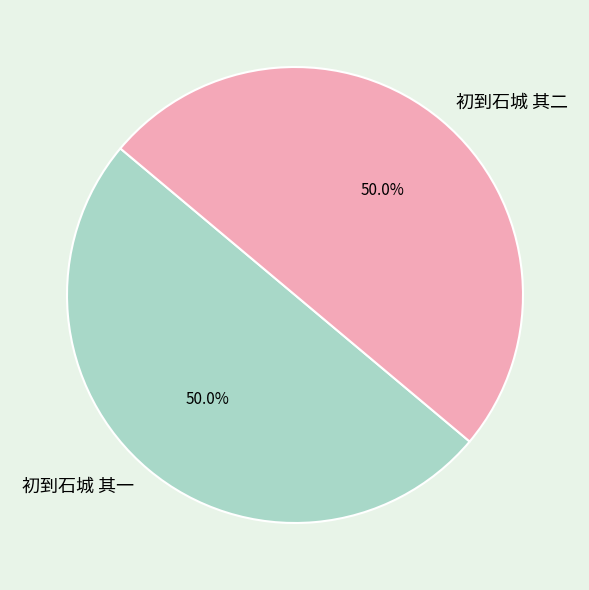

What percentage is the 初到石城 其二 slice, to the nearest percent?

50%